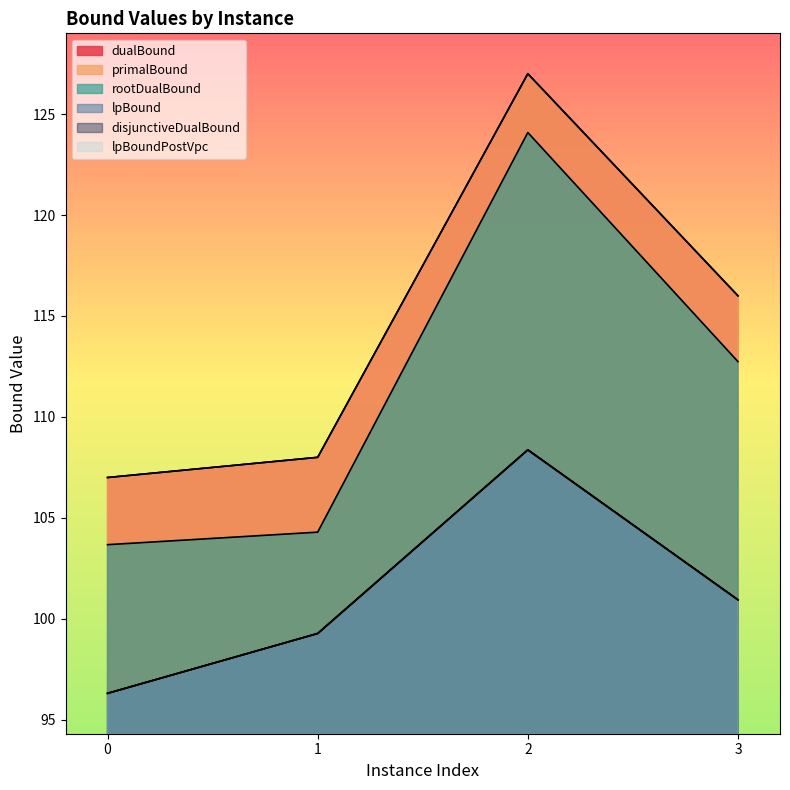

In primalBound, how many points are higher than both neighbors (excluding endpoints)?

1